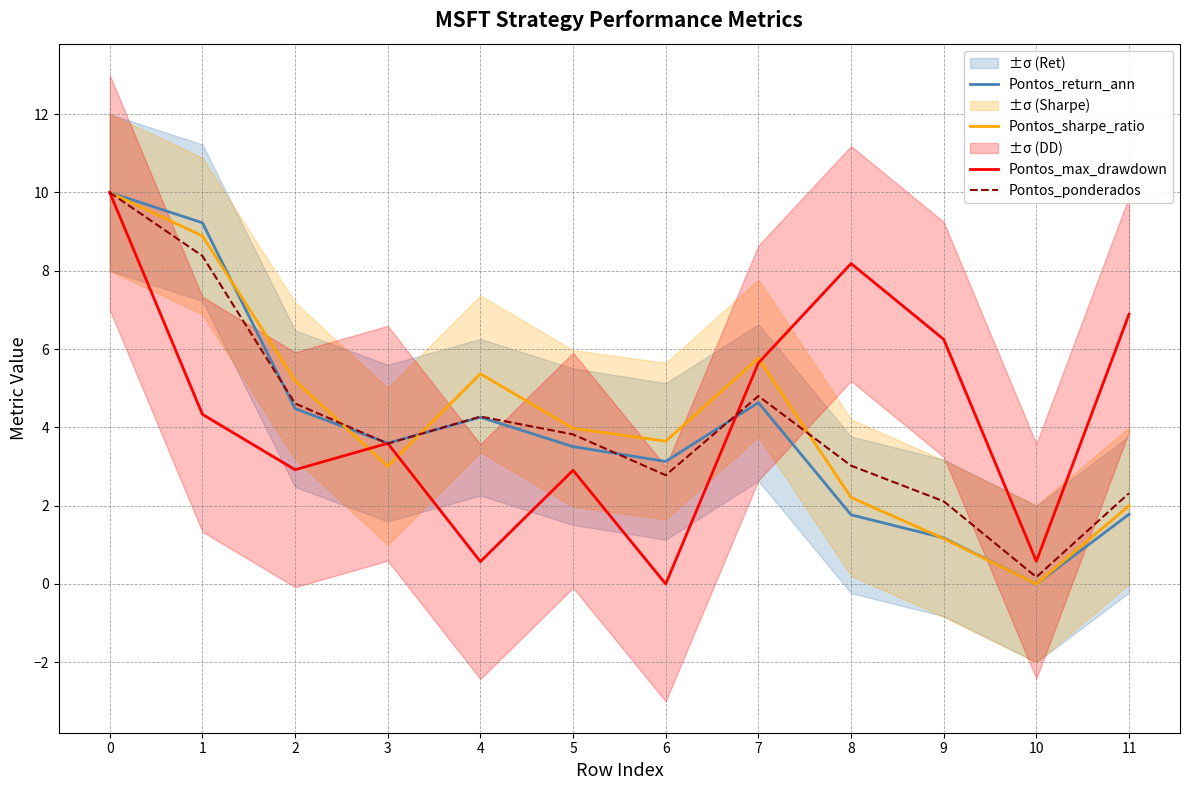

Between which two adjacent categories do Pontos_max_drawdown and Pontos_ponderados first intersect?

2 and 3